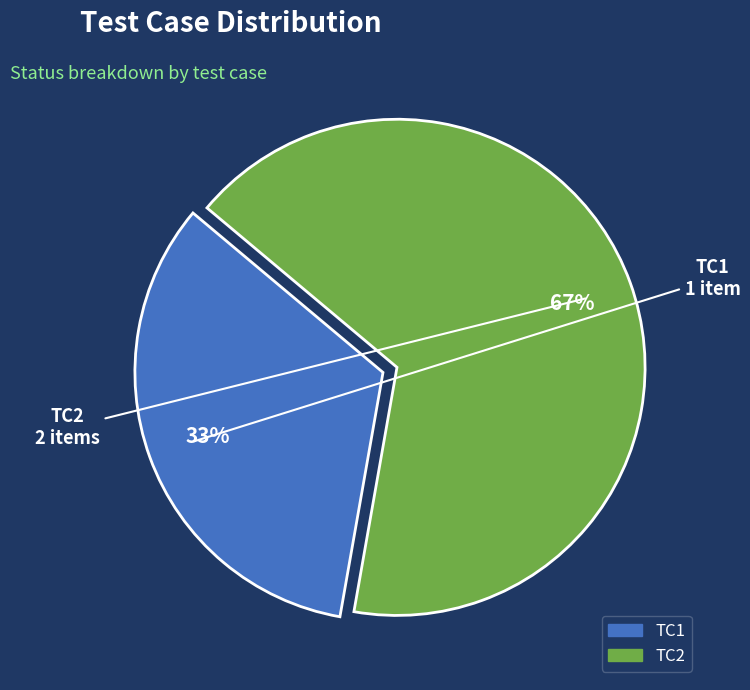

Is it true that TC1 is 27% of the pie?

False